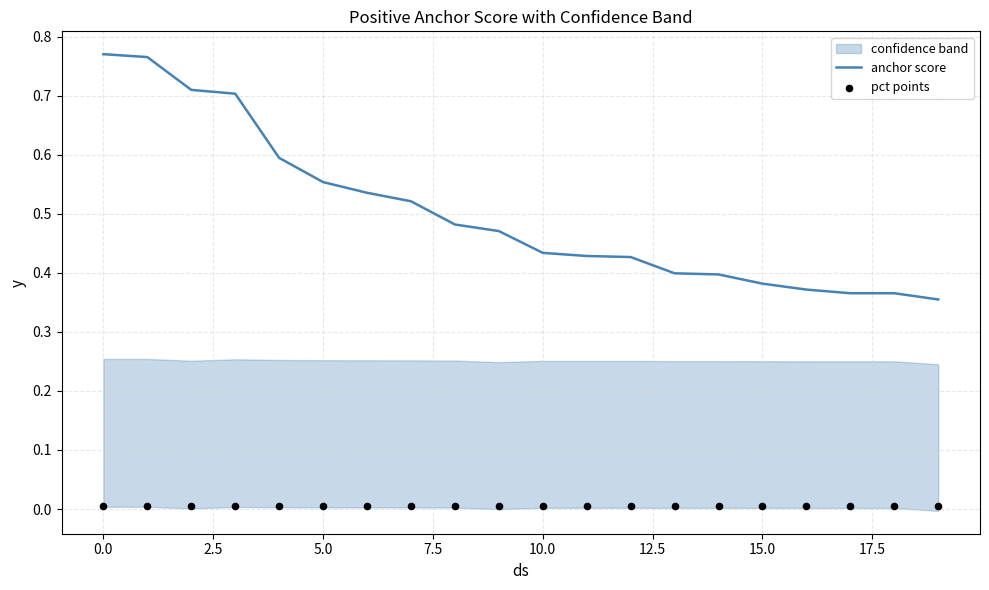

Which series reaches the minimum Y coordinate?

pct points